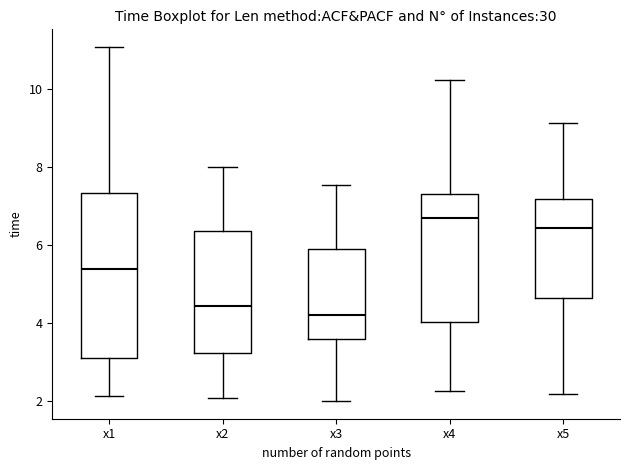

Reading left to right, read every box against the y-axis: the position of its median line, the range the box covers, and the ends of its whiskers. The values are not printed on the chart, so give them approximately, as read against the axis.

x1: median 5.4, box 3.2 to 7.4, whiskers 2.2 to 11.0
x2: median 4.4, box 3.2 to 6.4, whiskers 2.0 to 8.0
x3: median 4.2, box 3.6 to 5.8, whiskers 2.0 to 7.6
x4: median 6.8, box 4.0 to 7.4, whiskers 2.2 to 10.2
x5: median 6.4, box 4.6 to 7.2, whiskers 2.2 to 9.2